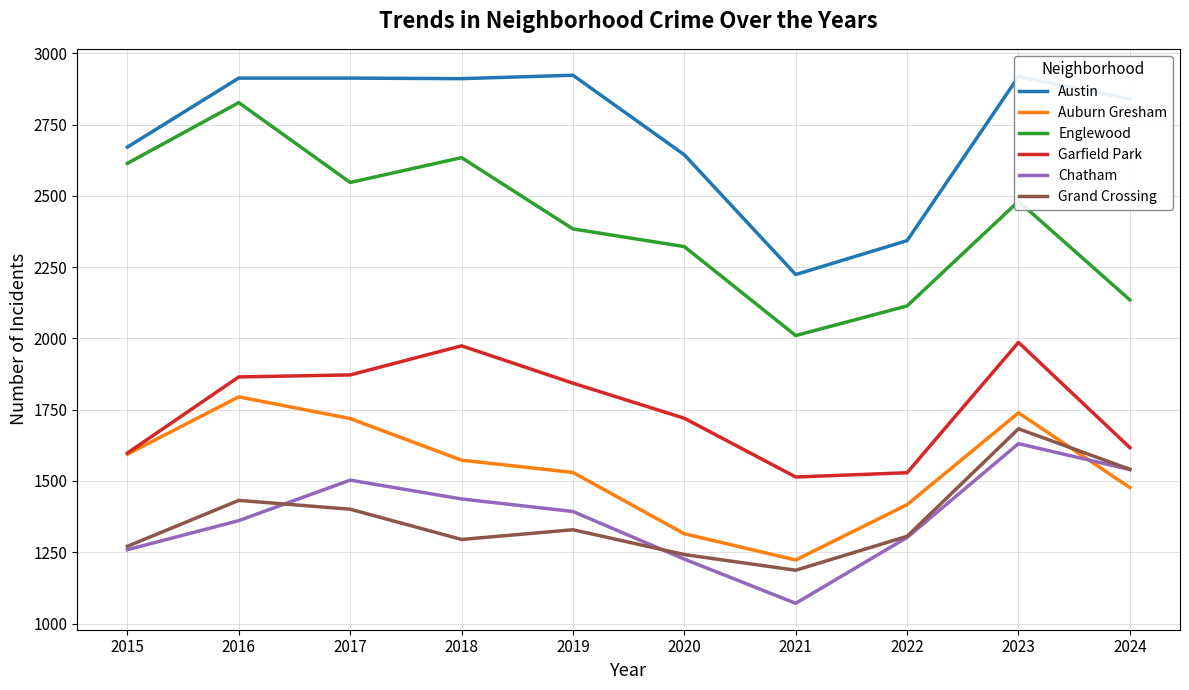

What is the difference between the maximum and minimum values in the Auburn Gresham series?

572